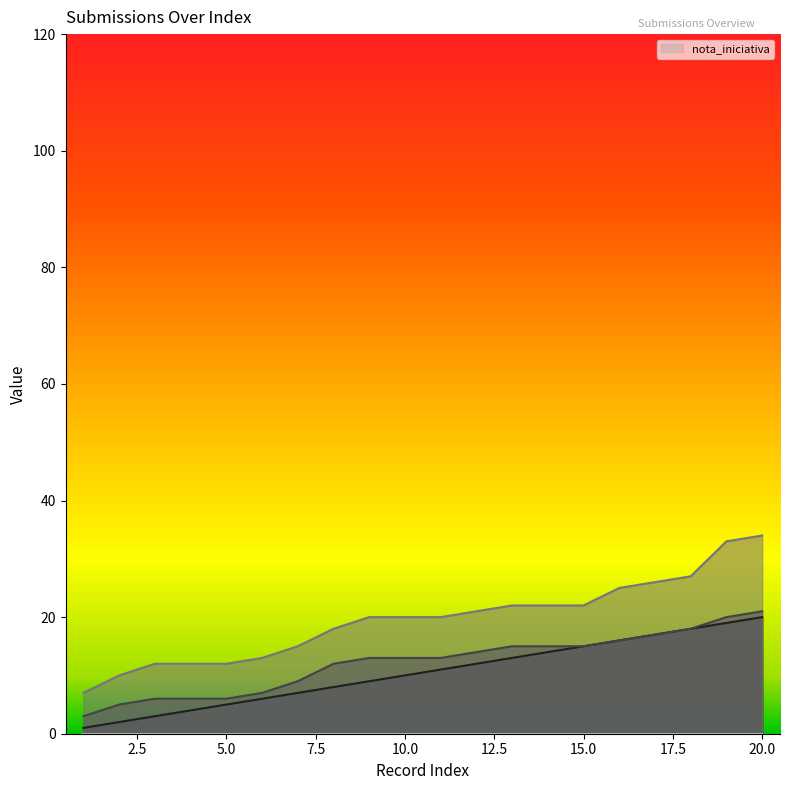

True or false: _parent_index and _index intersect in this chart.

False